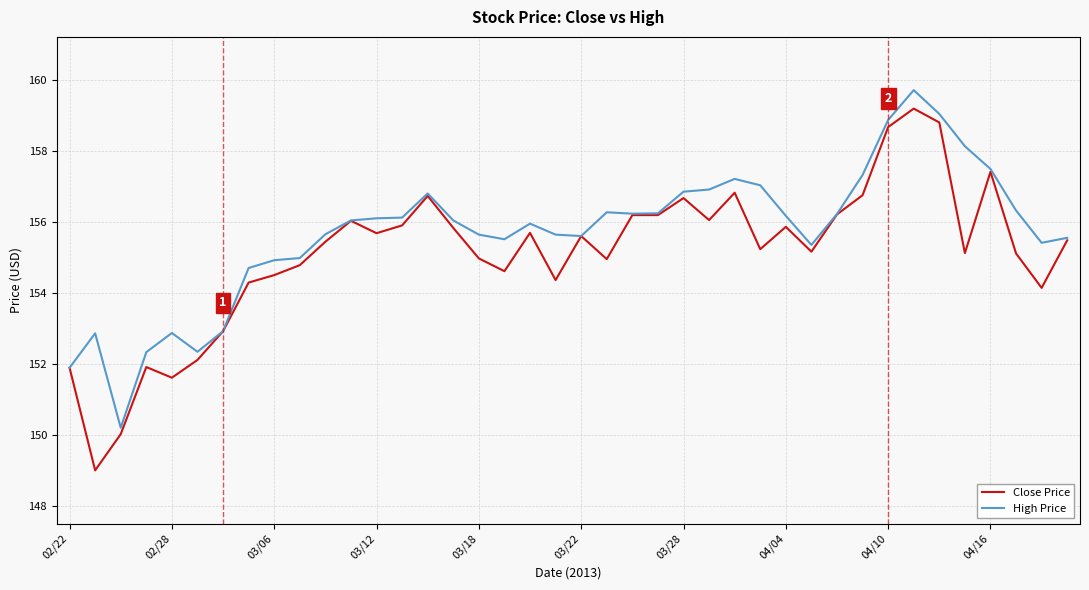

What is the minimum value shown in the chart?

149.0